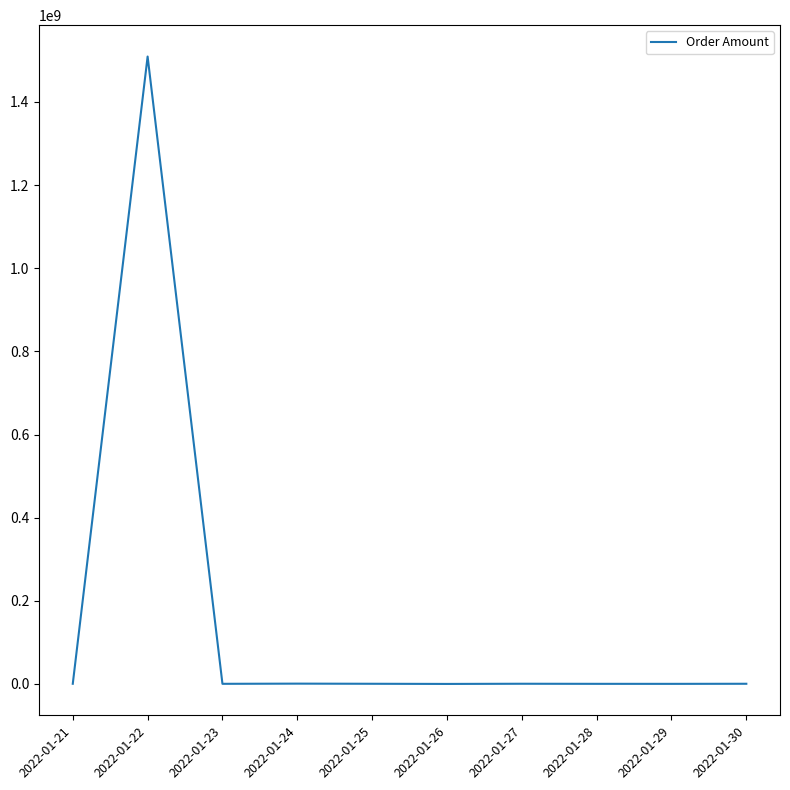

Which label corresponds to the largest value in the chart?

2022-01-22